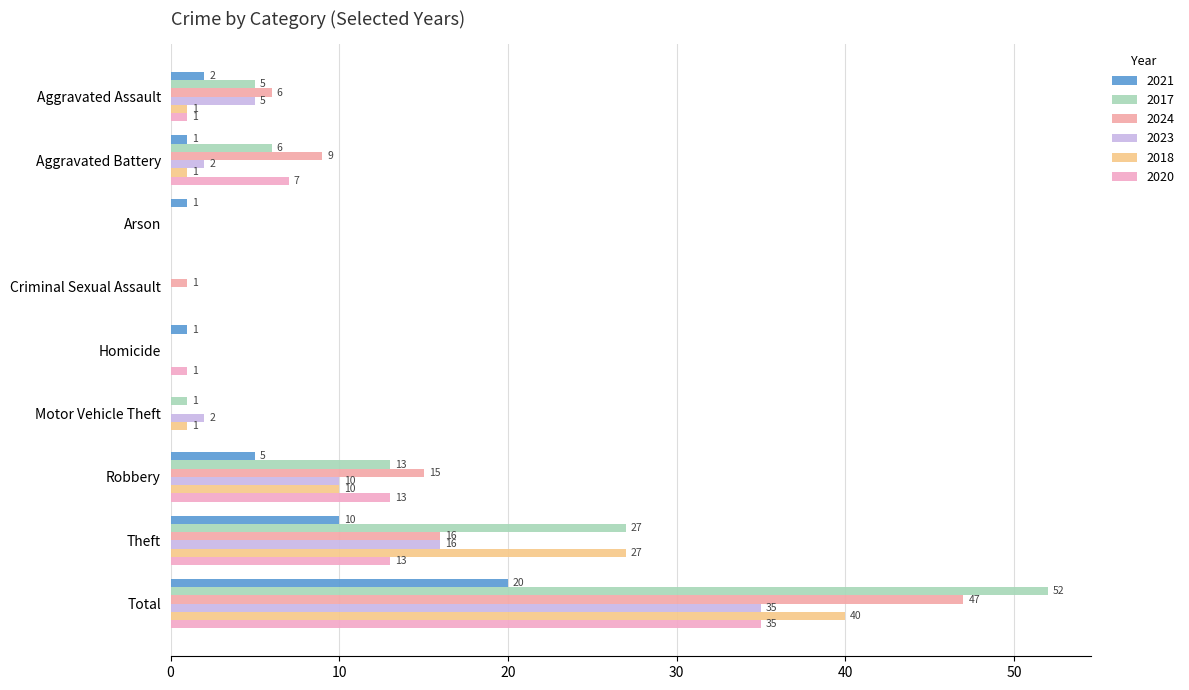

What is the difference between the maximum and minimum values in the 2024 series?

47